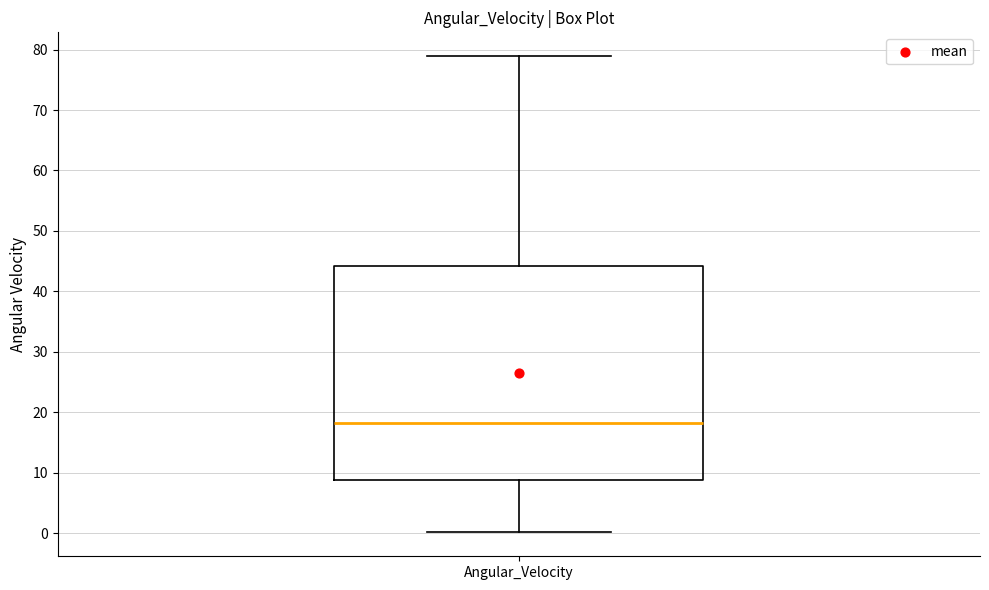

Transcribe this box plot: give where the median line is, the range the box spans, and where the two whiskers end, as read against the y-axis. The values are not printed on the chart, so give them approximately, as read against the axis.

median 18, box 9 to 44, whiskers 0 to 79